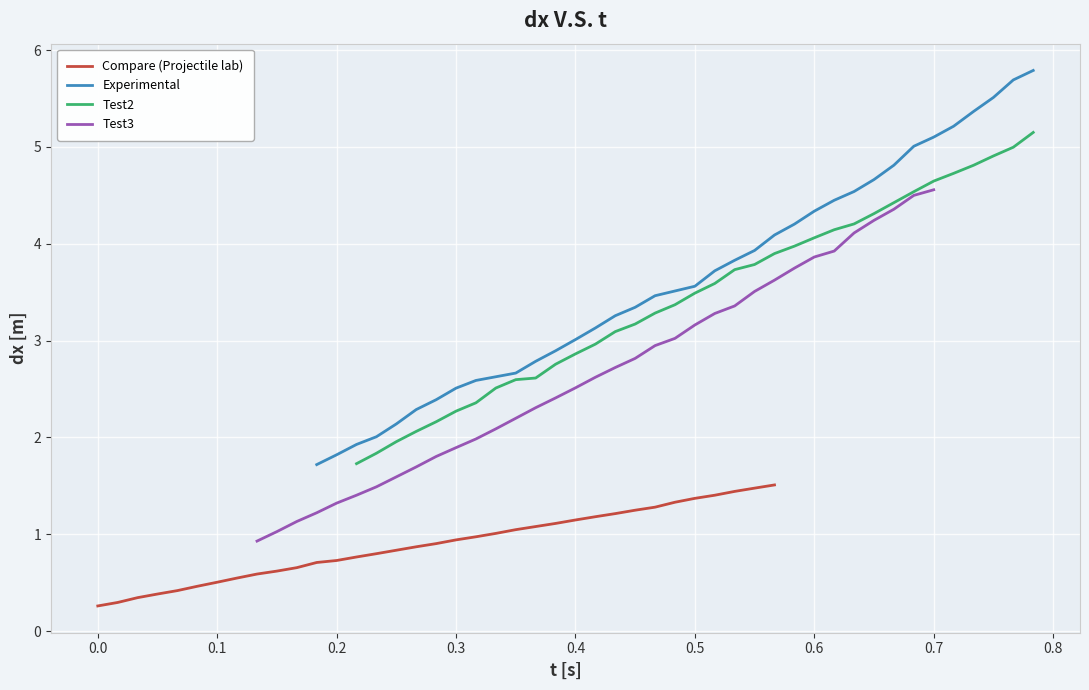

List the series in order of their peak value, highest first.

Experimental, Test2, Test3, Compare (Projectile lab)